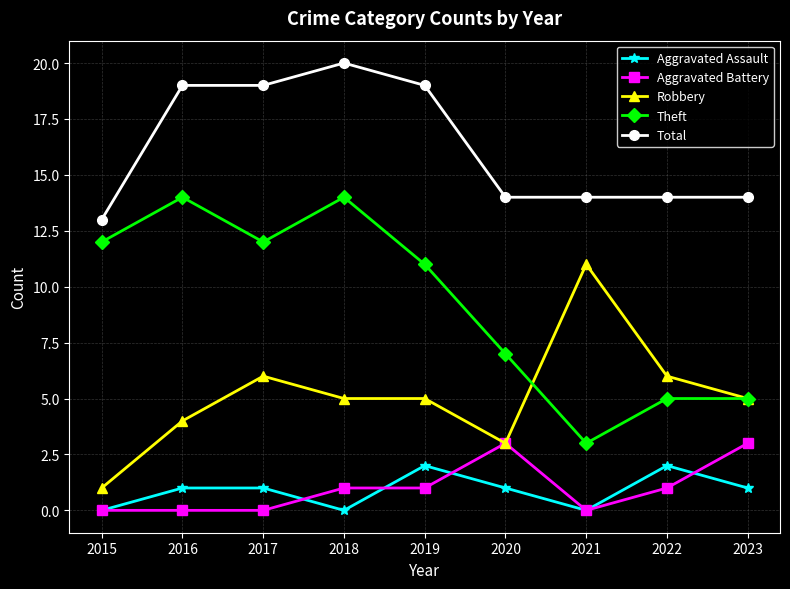

True or false: Total and Aggravated Battery cross at least once.

False